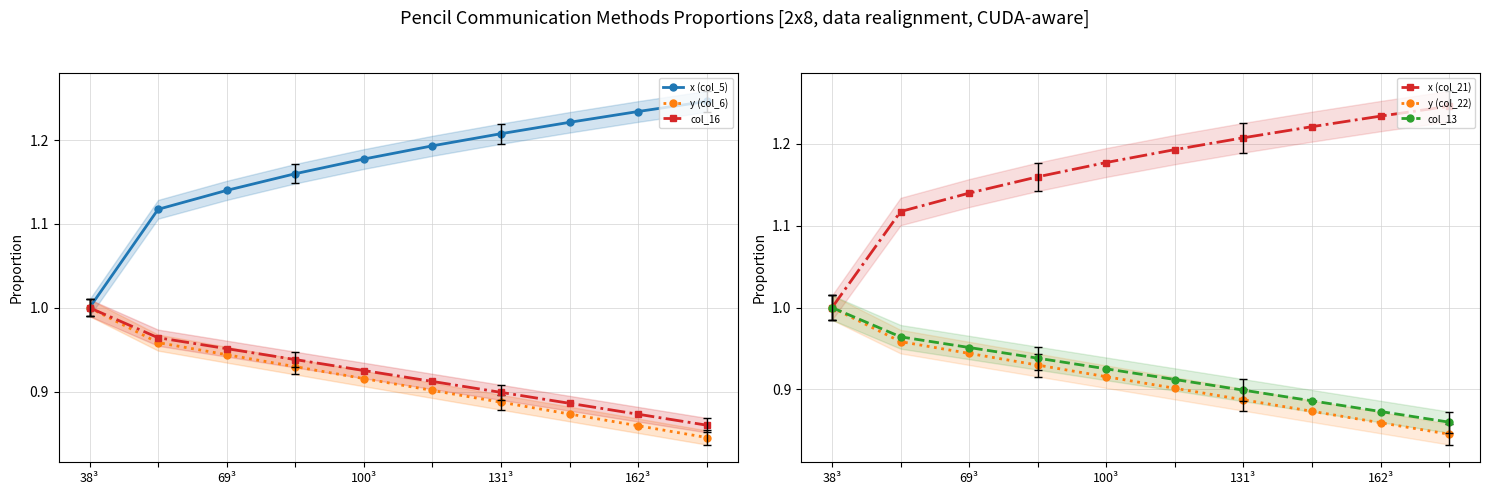

True or false: col_13 has a value of 0.6 at 38³.

False